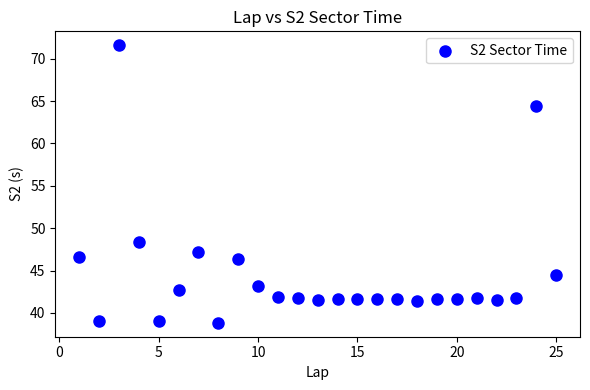

What is the range of X values (max minus min)?

24.0